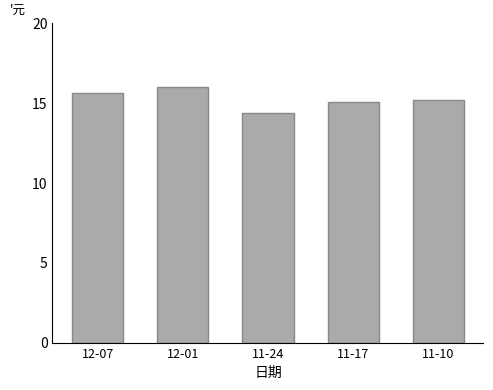

What is the greatest value displayed?

16.0